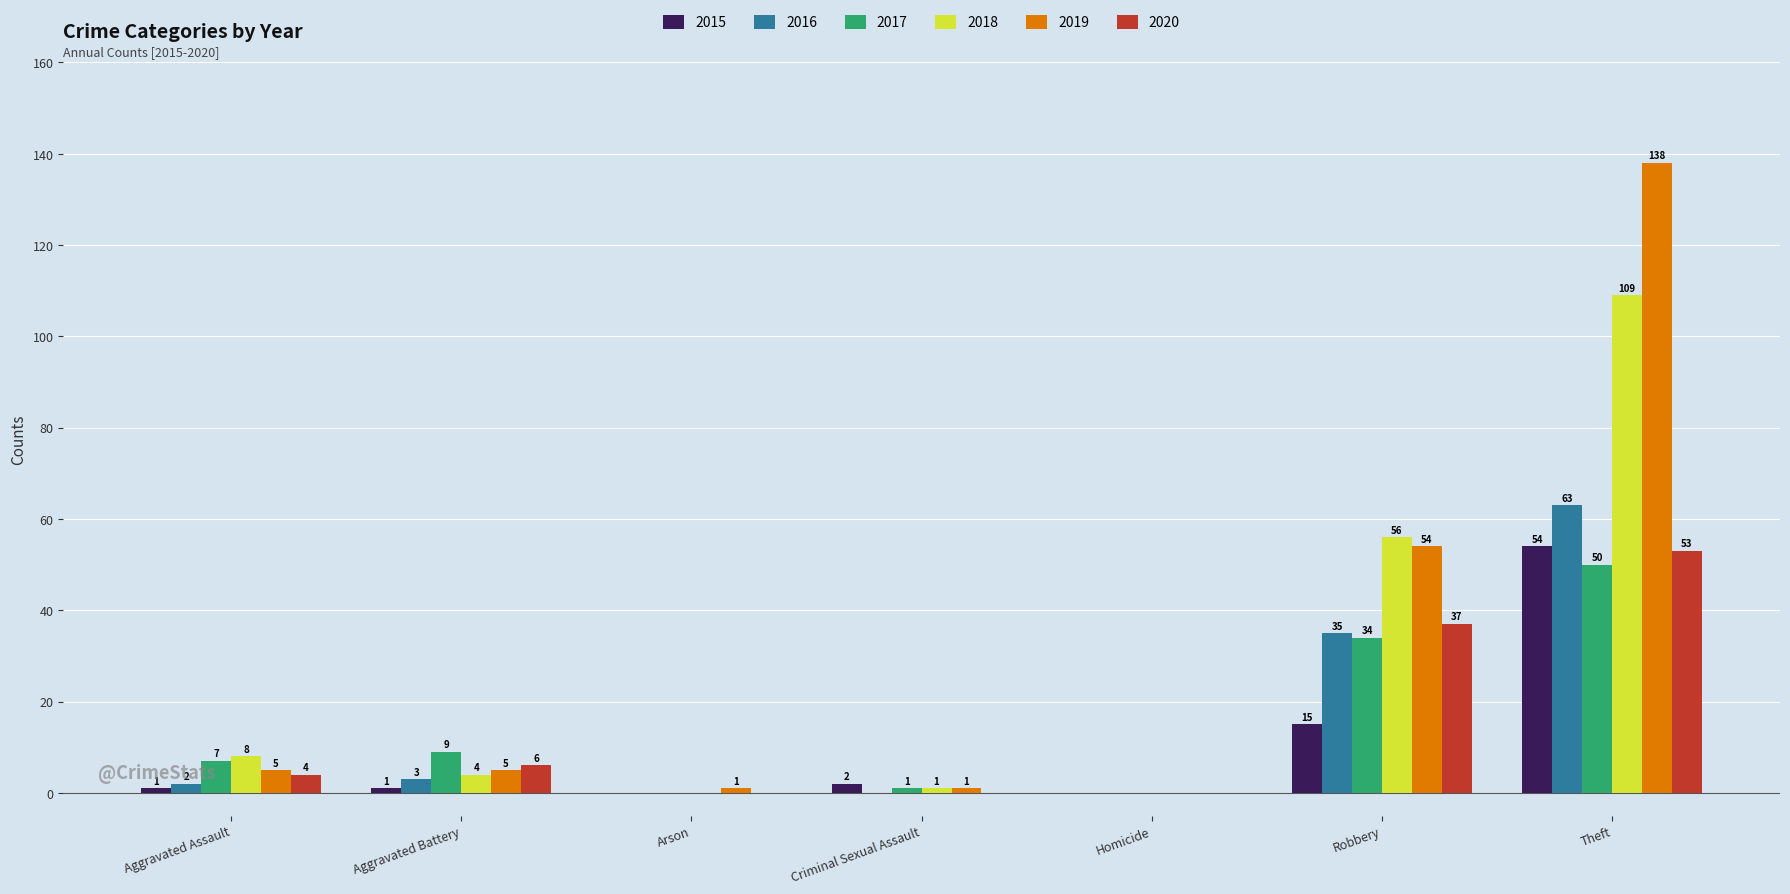

What is the sum of all 2015 values?

73